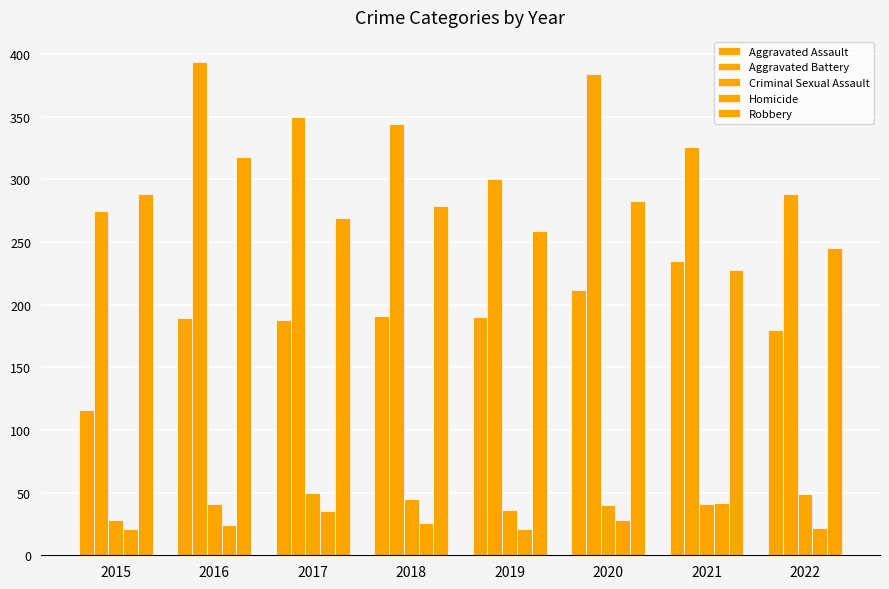

Reading right to left, transcribe all the data shown in this chart.

Aggravated Assault: 2022=180	2021=235	2020=212	2019=190	2018=191	2017=188	2016=189	2015=116
Aggravated Battery: 2022=288	2021=326	2020=384	2019=300	2018=344	2017=350	2016=394	2015=275
Criminal Sexual Assault: 2022=49	2021=41	2020=40	2019=36	2018=45	2017=50	2016=41	2015=28
Homicide: 2022=22	2021=42	2020=28	2019=21	2018=26	2017=35	2016=24	2015=21
Robbery: 2022=245	2021=228	2020=283	2019=259	2018=279	2017=269	2016=318	2015=288